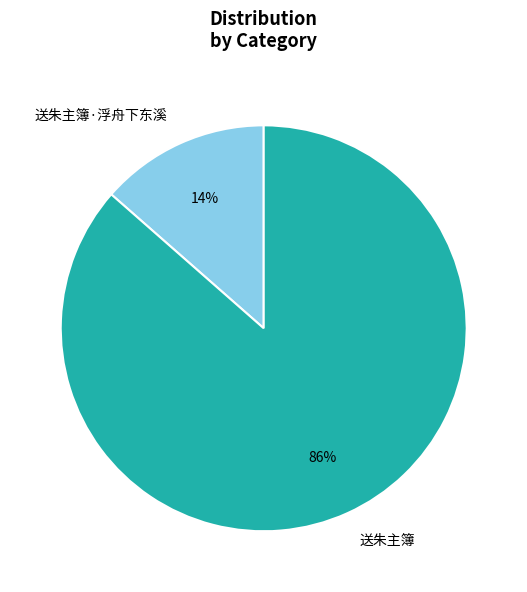

To the nearest percent, what is the combined percentage of 送朱主簿 and 送朱主簿·浮舟下东溪?

100%